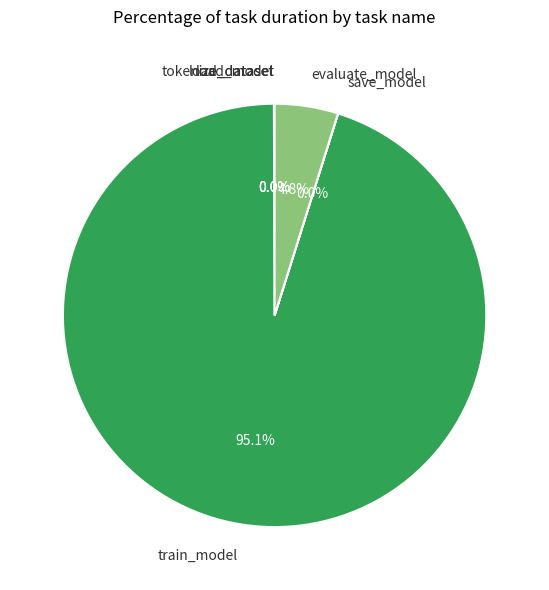

Which slice is the largest?

train_model